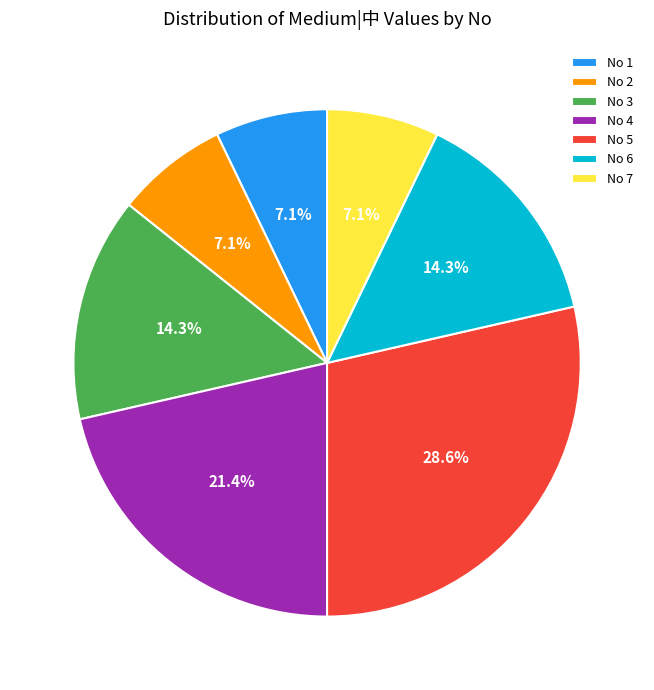

Which category has the biggest portion of the pie?

No 5